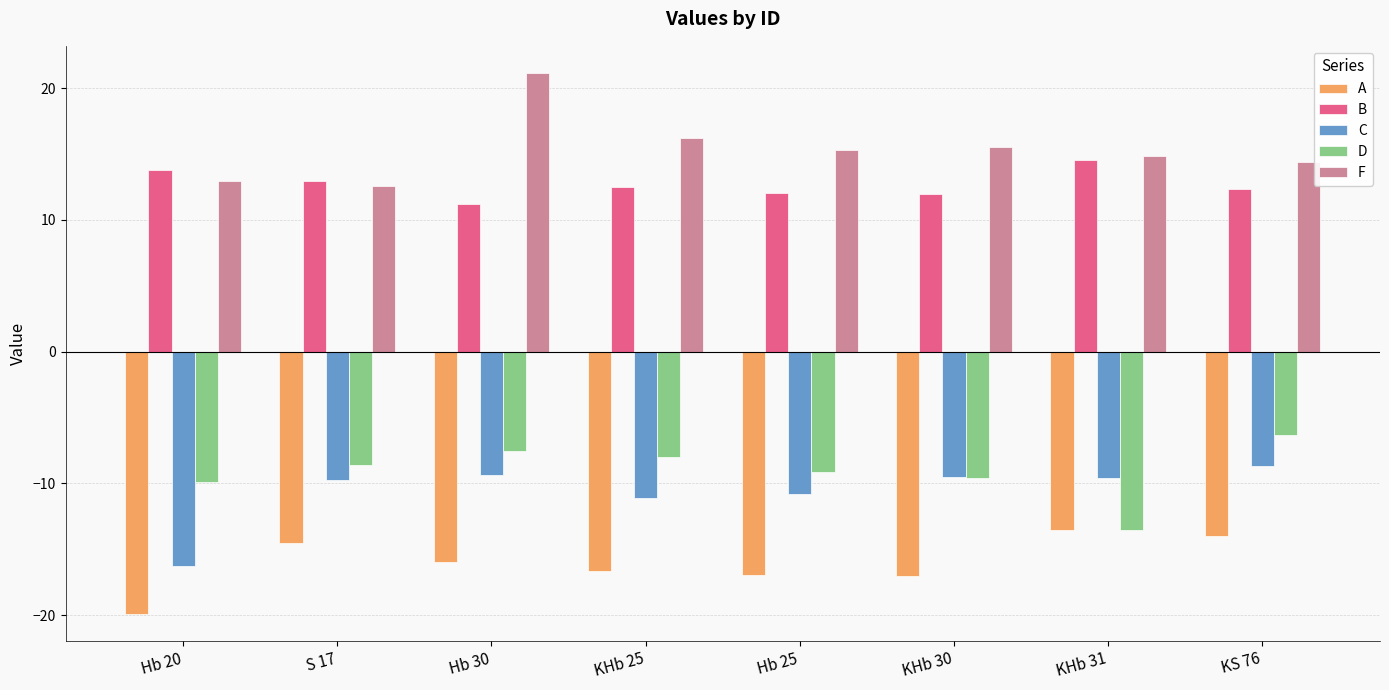

What is the label of the 3rd bar from the left?

Hb 30